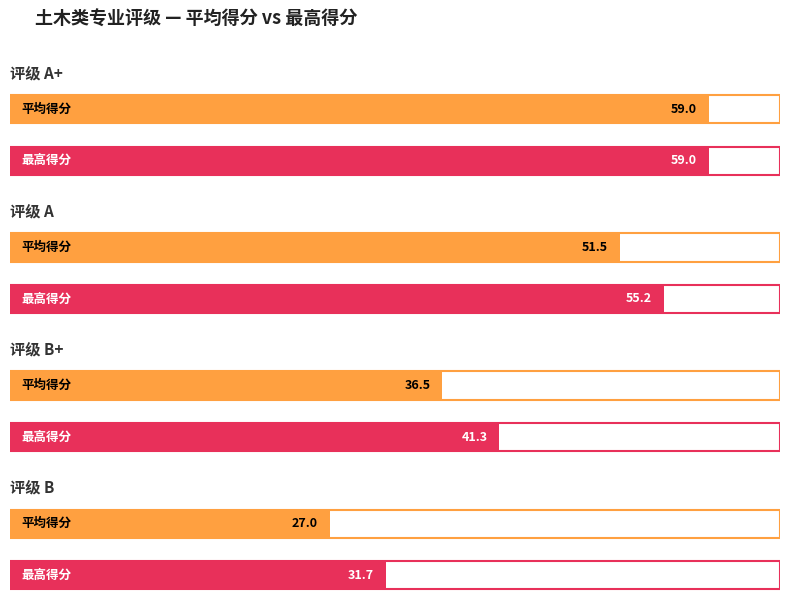

Is the value of 最高得分 at B greater than the value of 平均得分 at B?

Yes